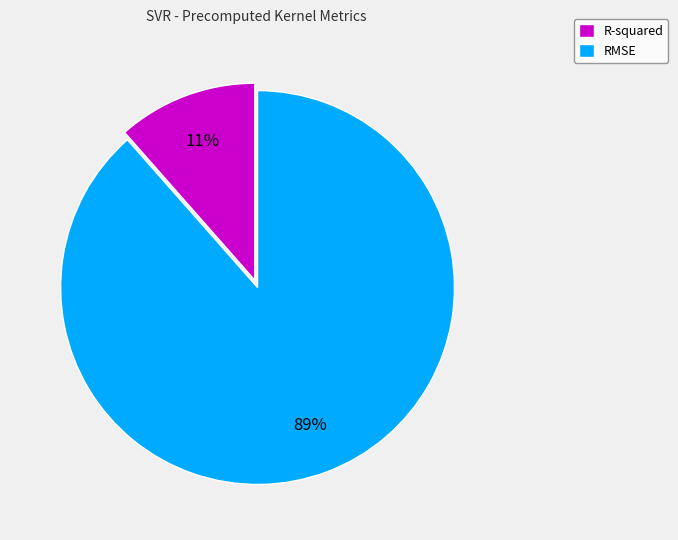

Approximately how many times larger is the value at R-squared compared to RMSE?

0.1